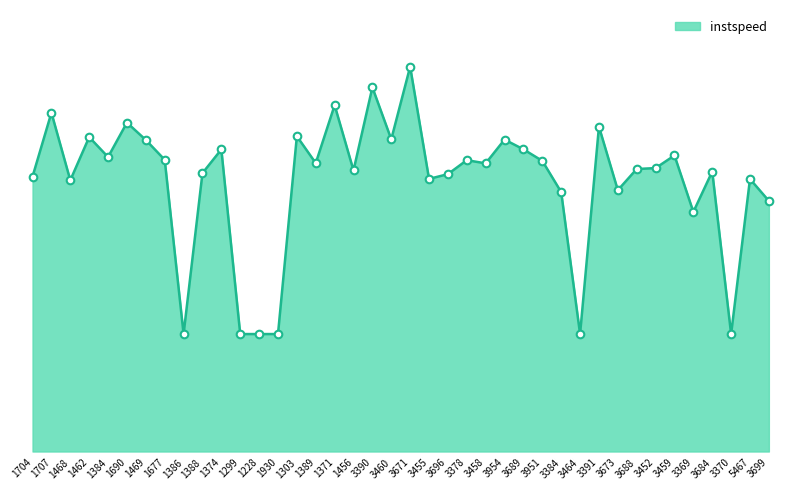

What is the change in value from 1384 to 3684?

-0.6